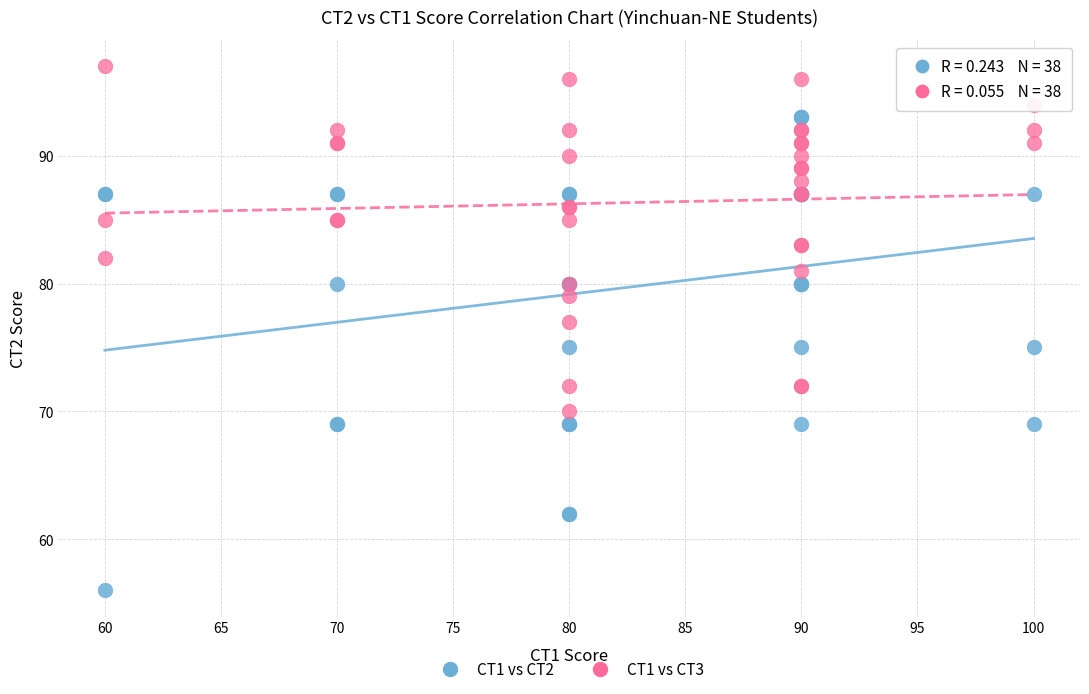

What is the X range (max minus min) for the scatter plot?

40